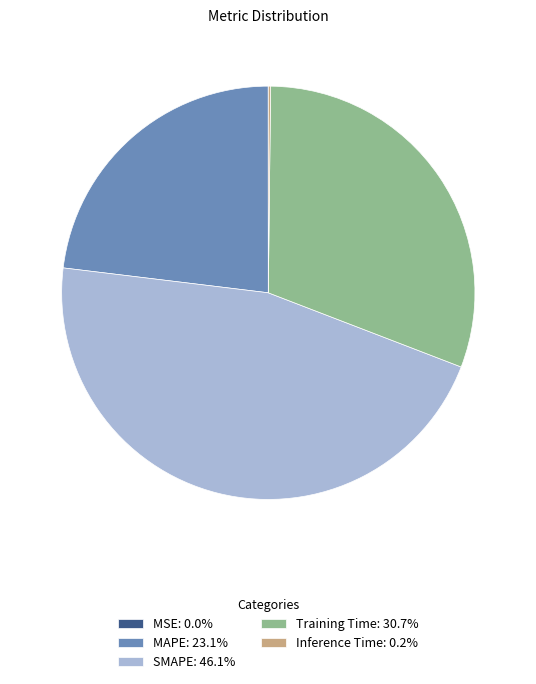

Does any single category account for the majority?

No